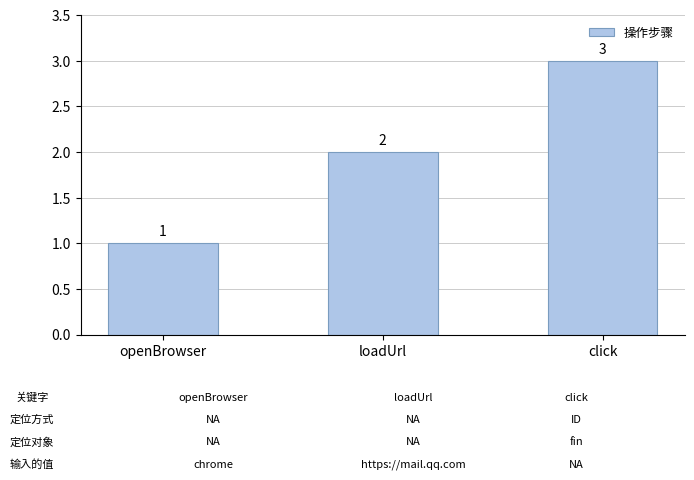

Reading left to right, list all the values displayed in this chart.

openBrowser=1	loadUrl=2	click=3